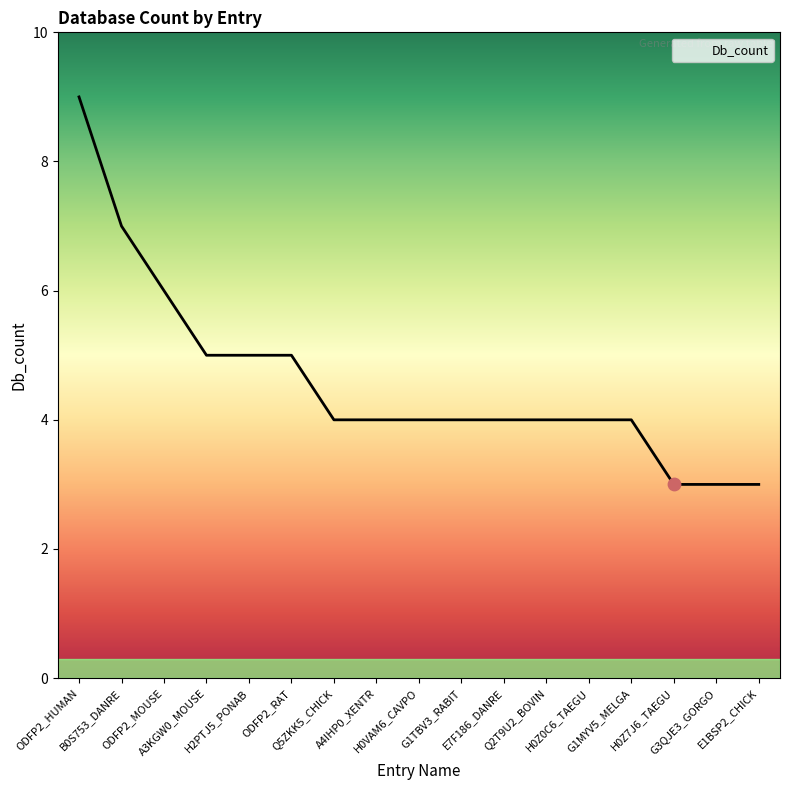

Which has a higher value, ODFP2_HUMAN or ODFP2_MOUSE?

ODFP2_HUMAN